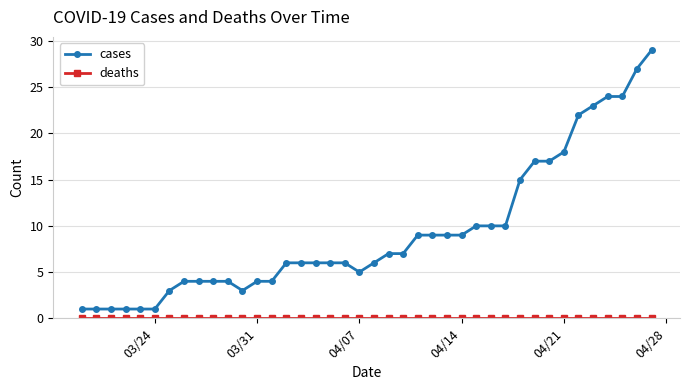

What is the maximum value shown in the chart?

29